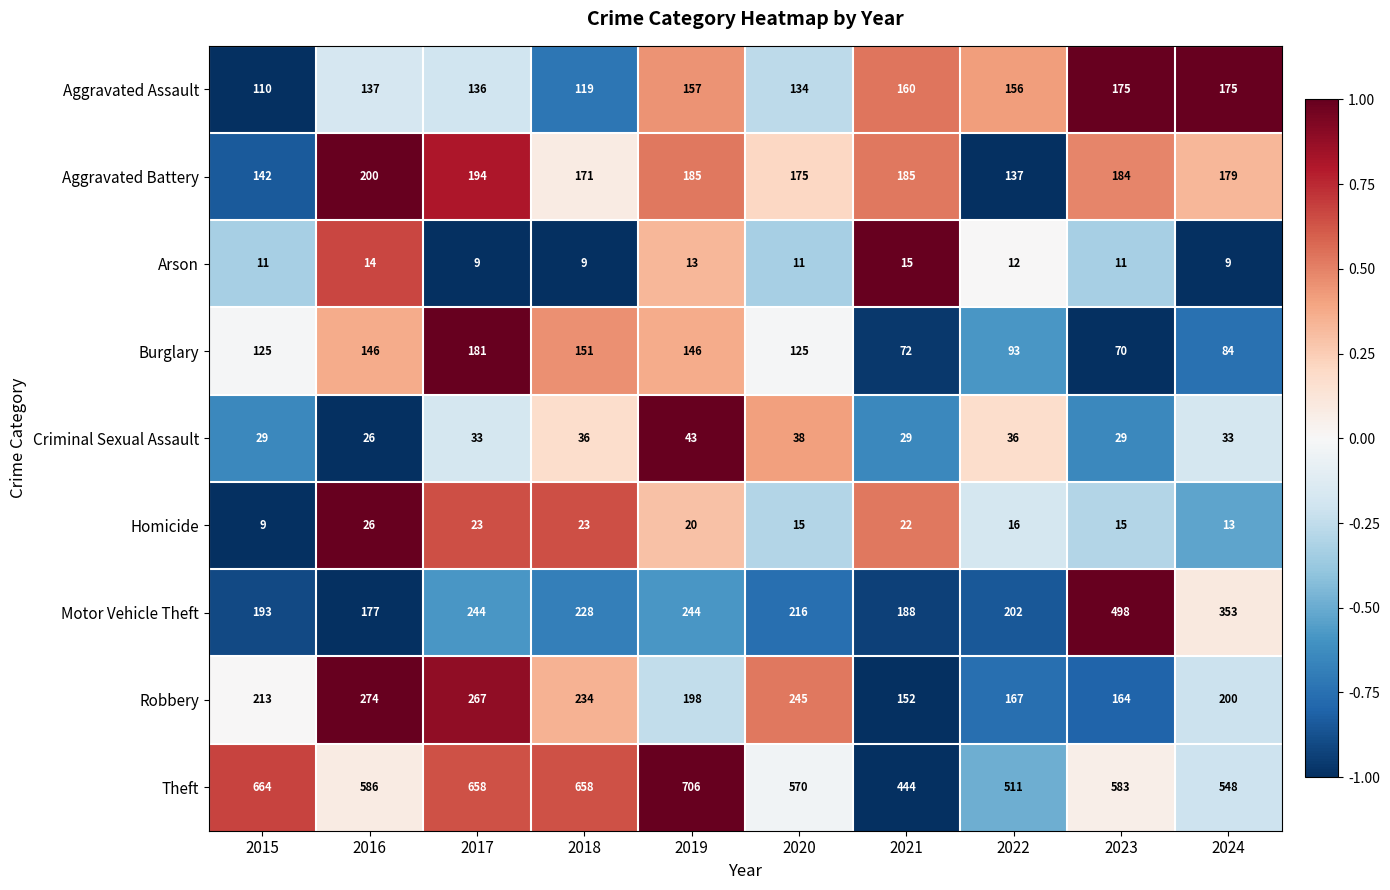

True or false: Arson has a value of 7 at 2021.

False